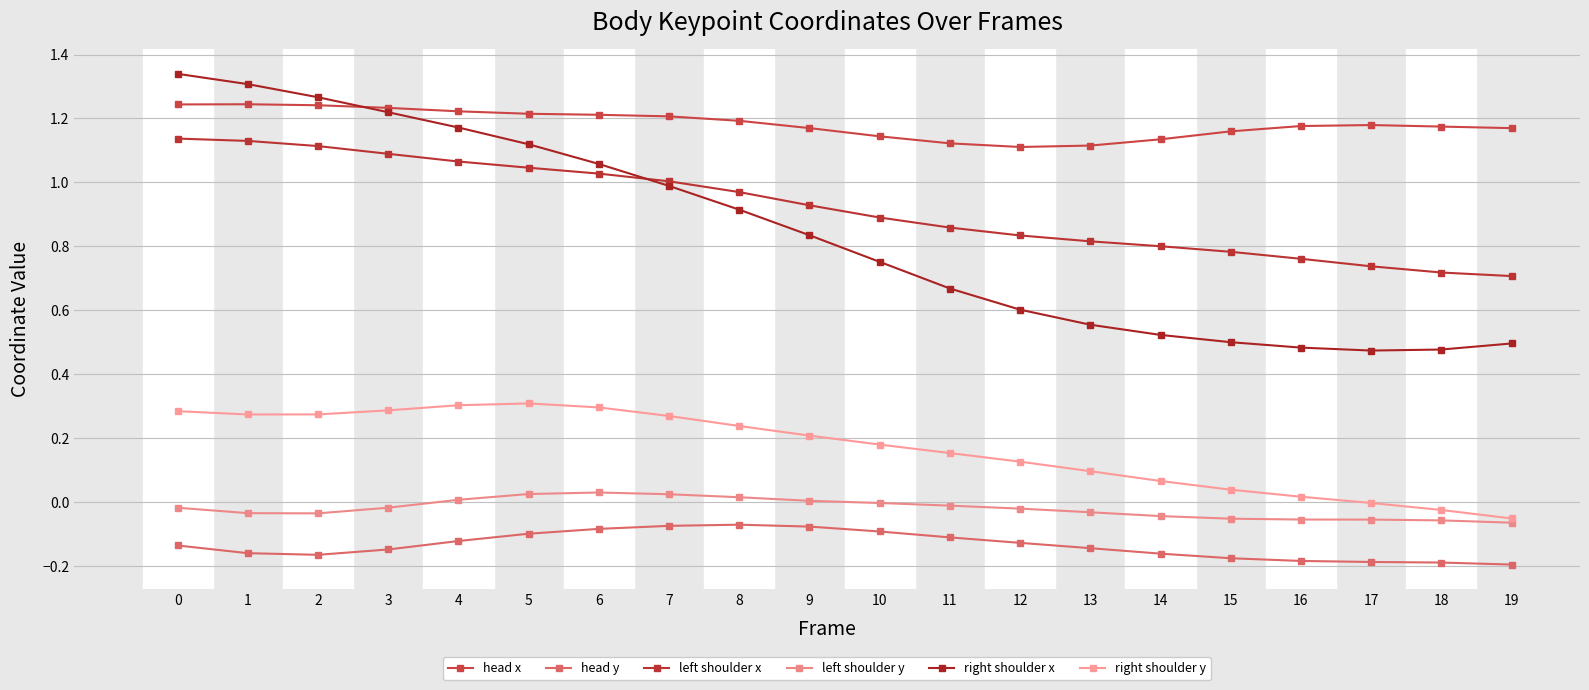

How many lines are shown in the chart?

6